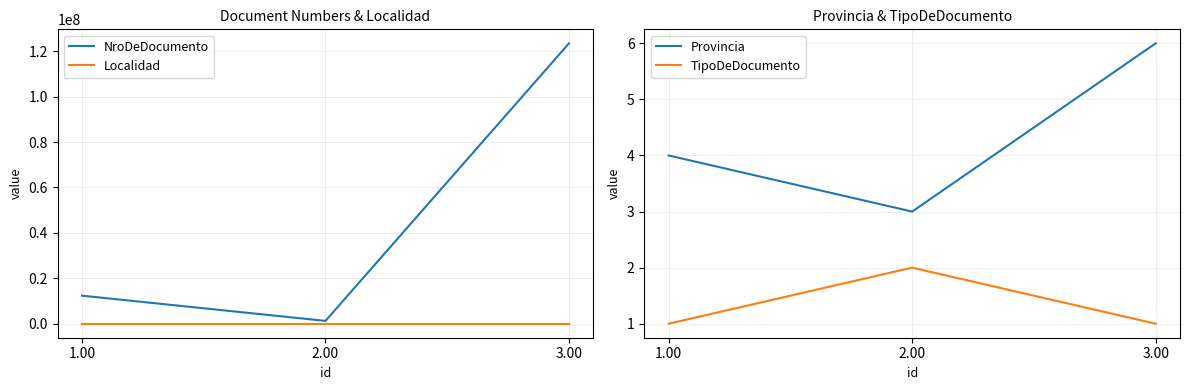

What is the value of the TipoDeDocumento point at the 1st from the left?

1